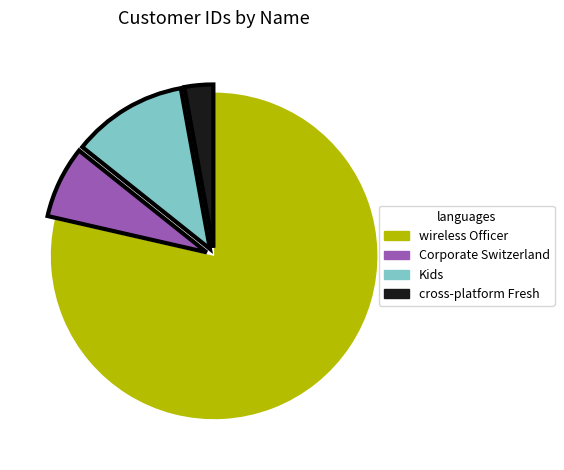

The wireless Officer slice represents 79% of the pie. True or false?

True